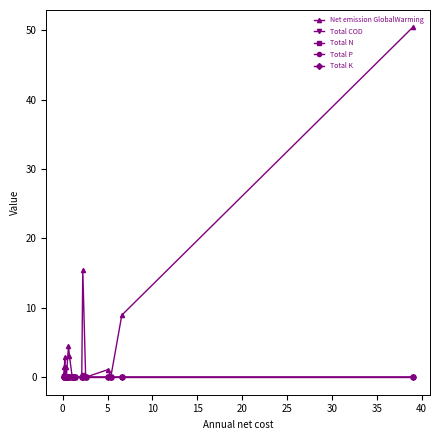

Count the number of categories in the chart.

20